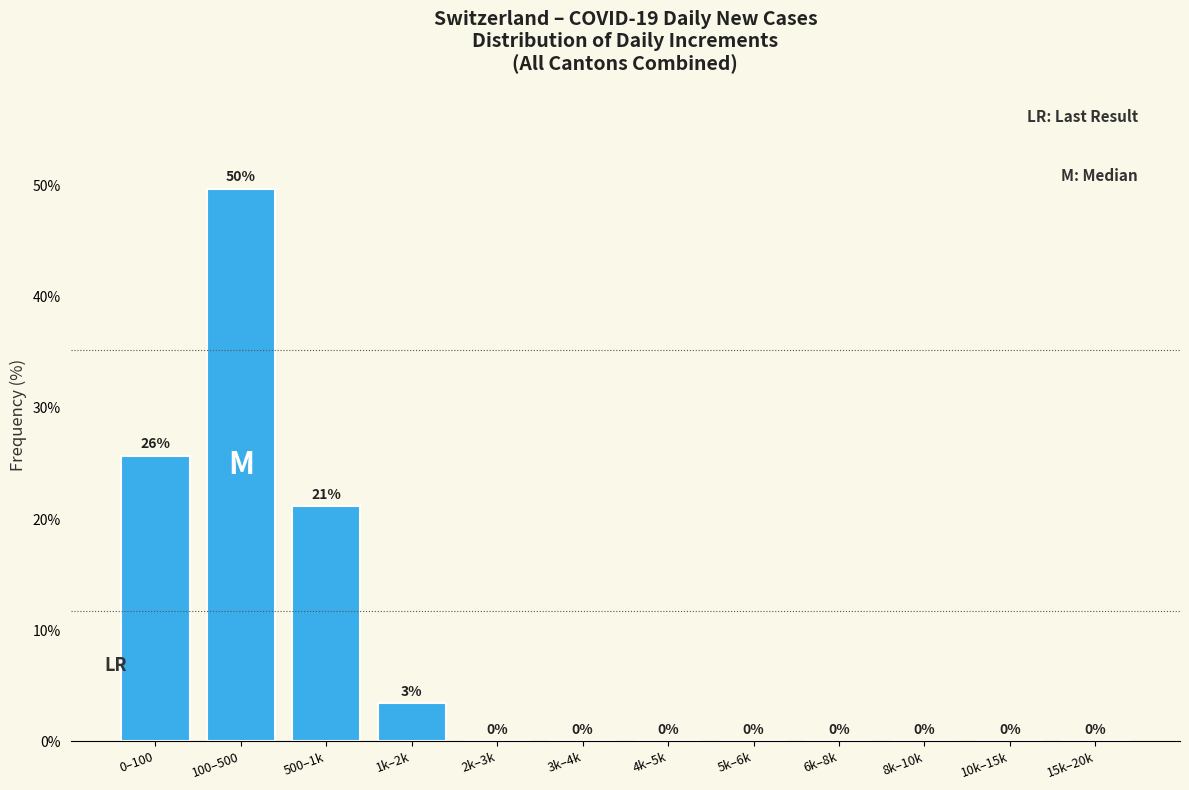

Where is the data nearest to the value 24?

0–100